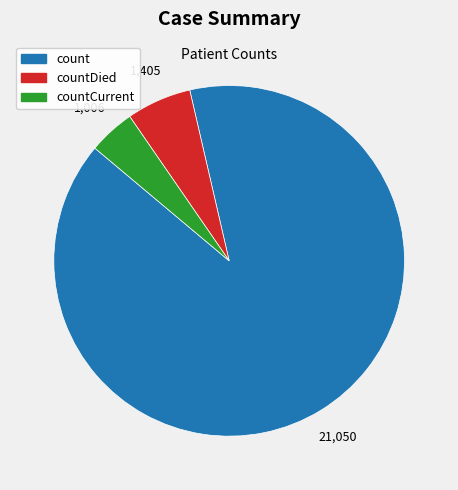

Combined, do countDied and count account for over 50%?

Yes